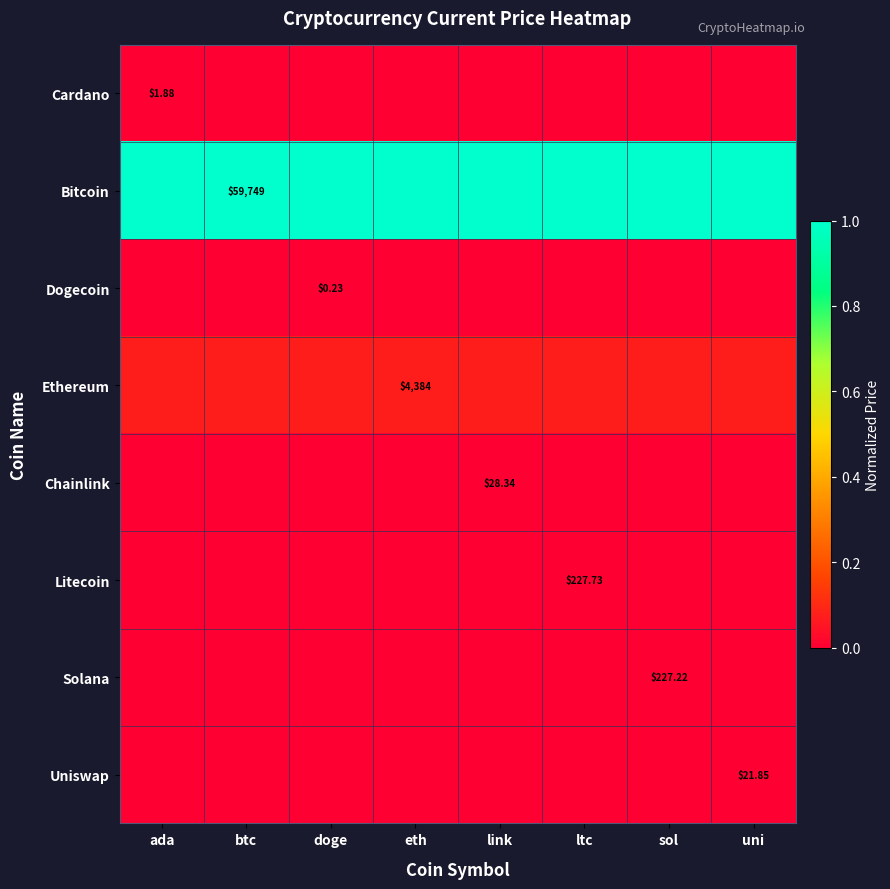

At which category is the sum across all series the highest?

ada